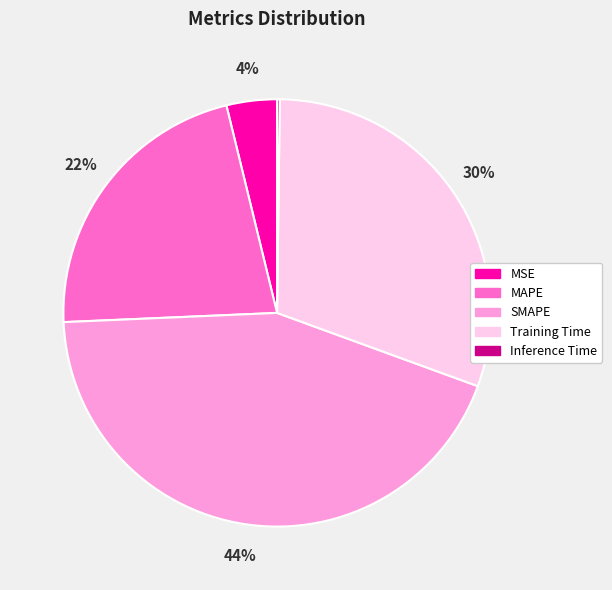

To the nearest percent, what is the average slice percentage?

20%